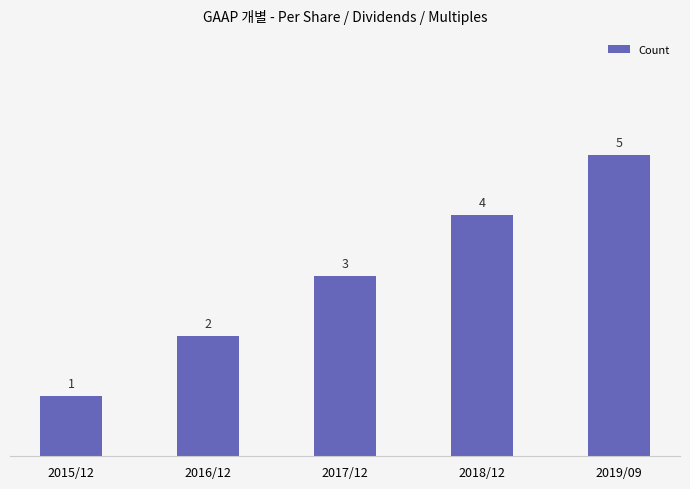

How many series are shown in this chart?

1